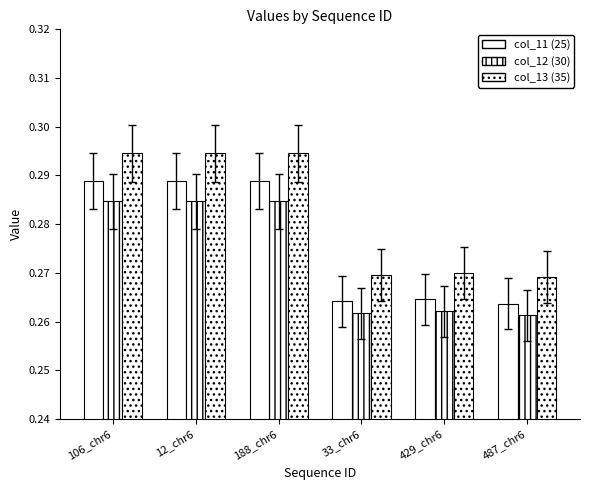

Reading left to right, transcribe all the data shown in this chart.

col_11 (25): 0.3	0.3	0.3	0.3	0.3	0.3
col_12 (30): 0.3	0.3	0.3	0.3	0.3	0.3
col_13 (35): 0.3	0.3	0.3	0.3	0.3	0.3